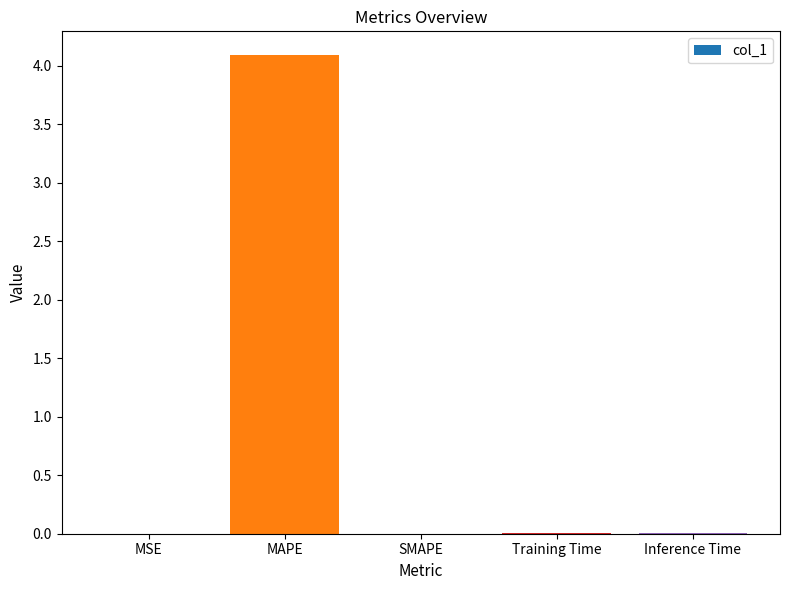

Which label corresponds to the largest value in the chart?

MAPE